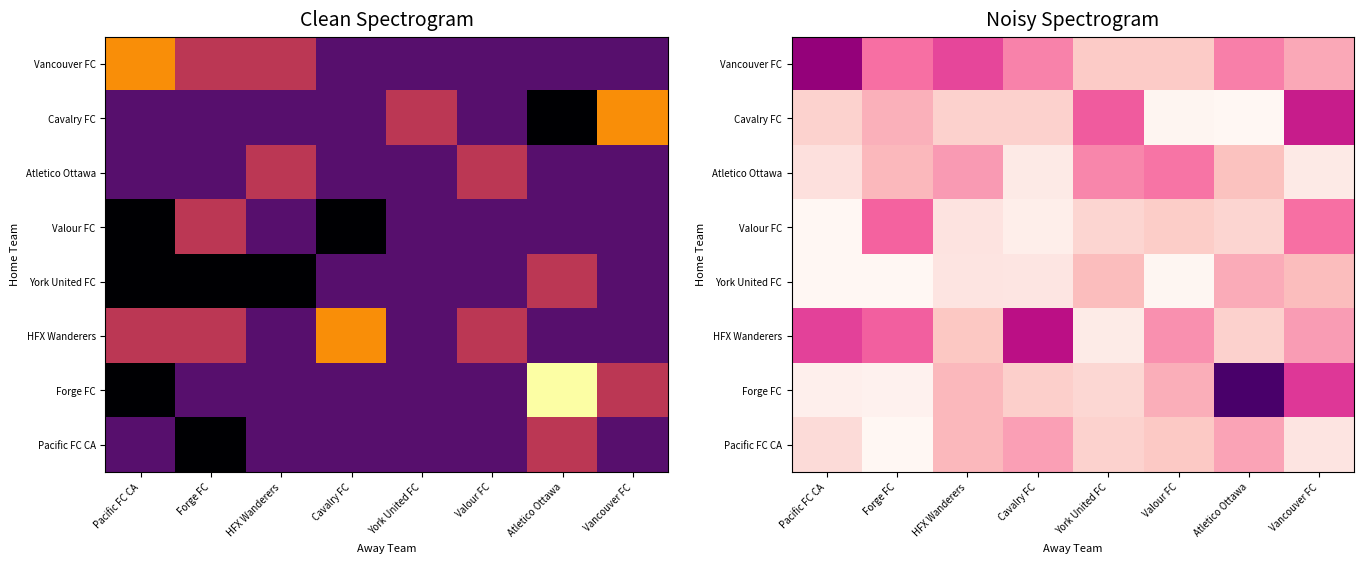

True or false: Vancouver FC has a value of 0.4 at Valour FC.

False